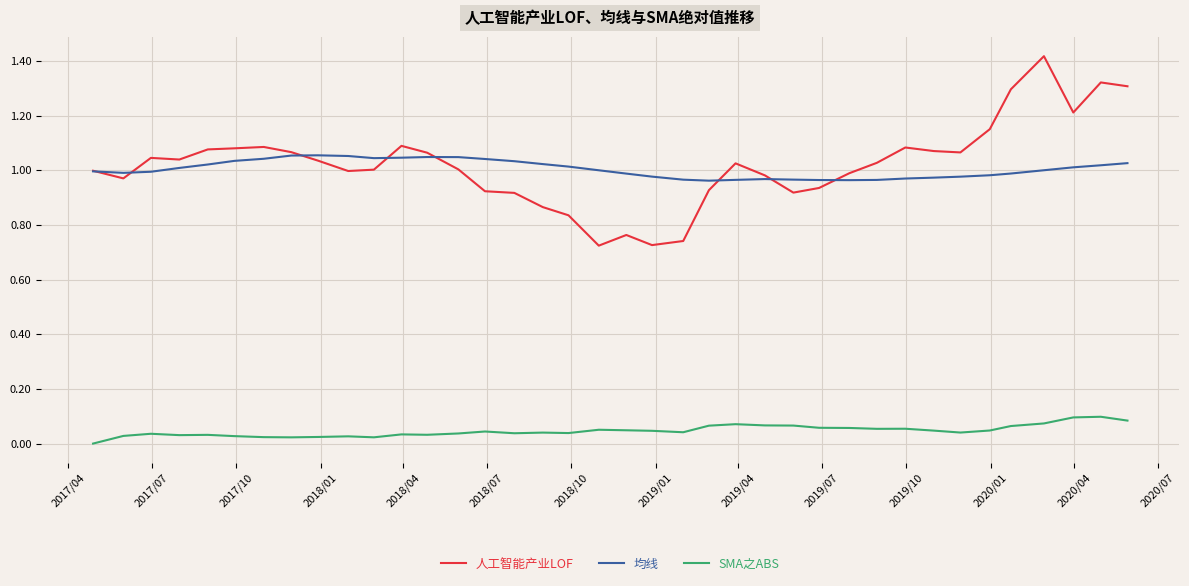

True or false: 人工智能产业LOF and SMA之ABS cross at least once.

False